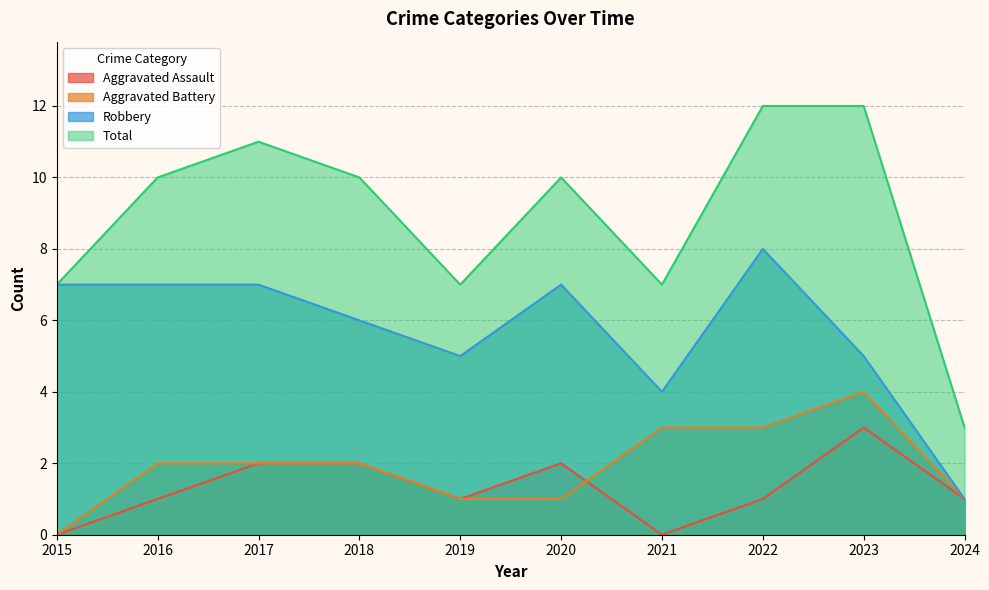

What is the value of the Aggravated Battery point at the 4th from the left?

2